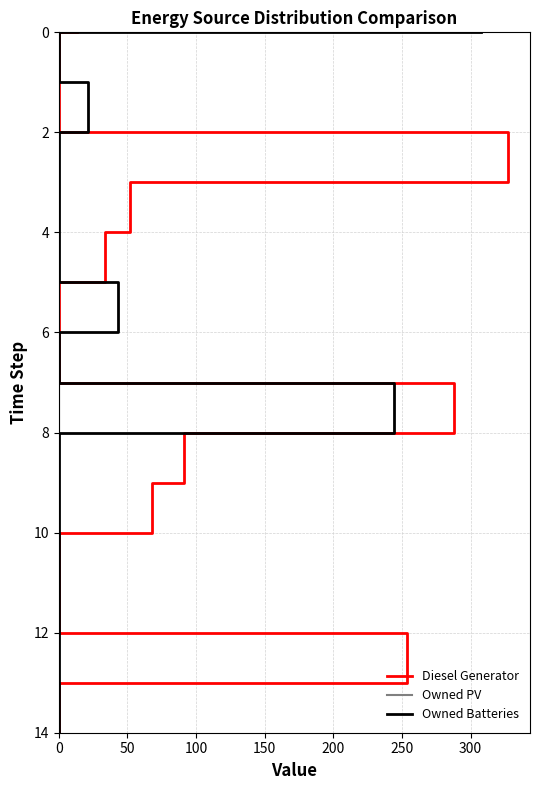

Does the chart have visible grid lines?

Yes